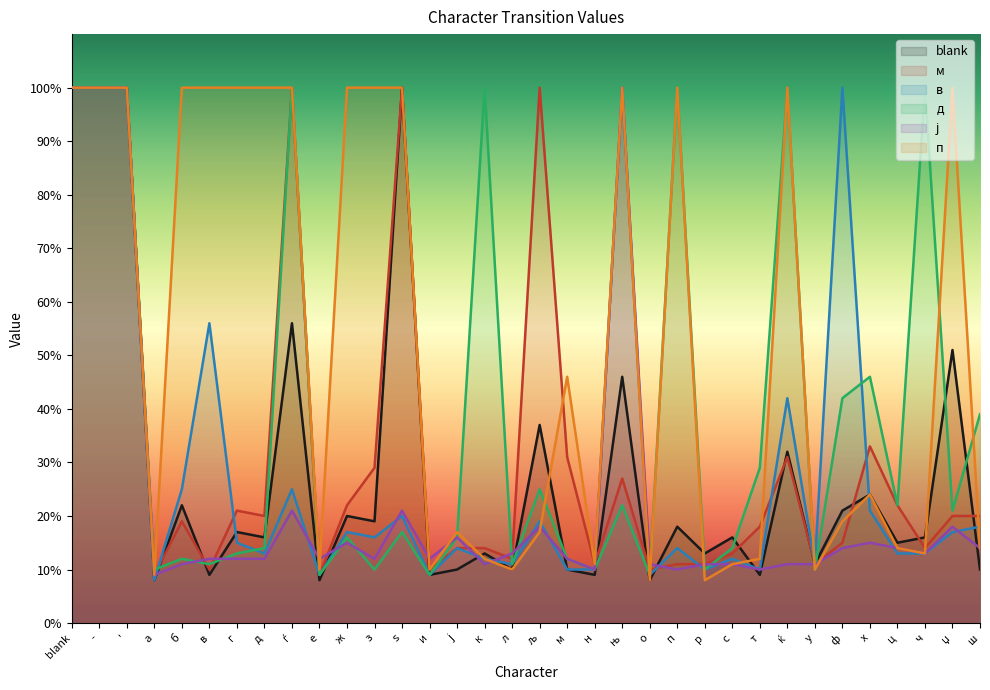

Rank the series by their maximum value, from highest to lowest.

blank, м, в, д, ј, п